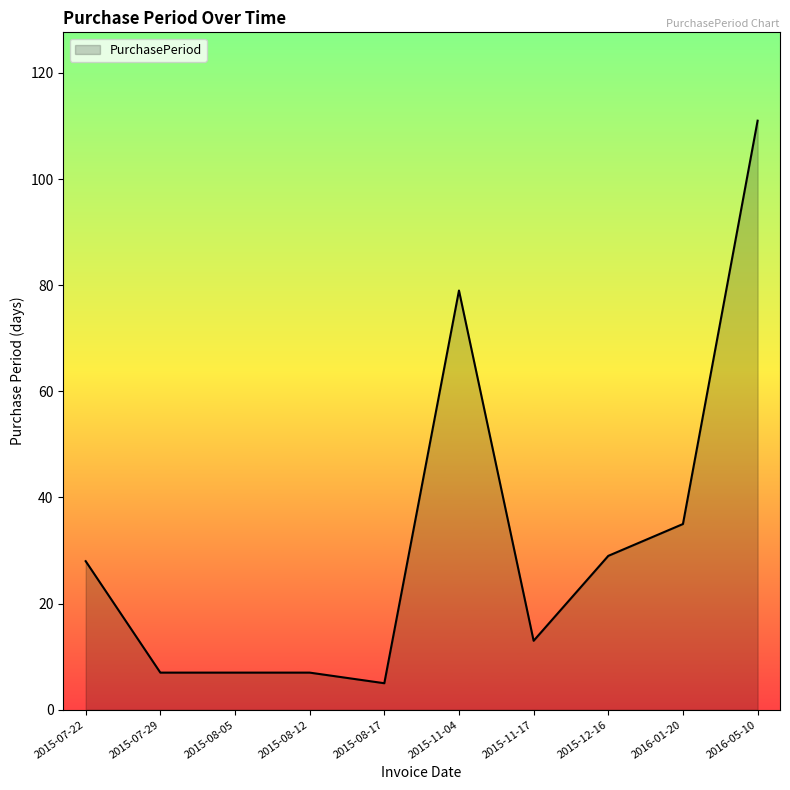

What position from the right is 2015-12-16?

3